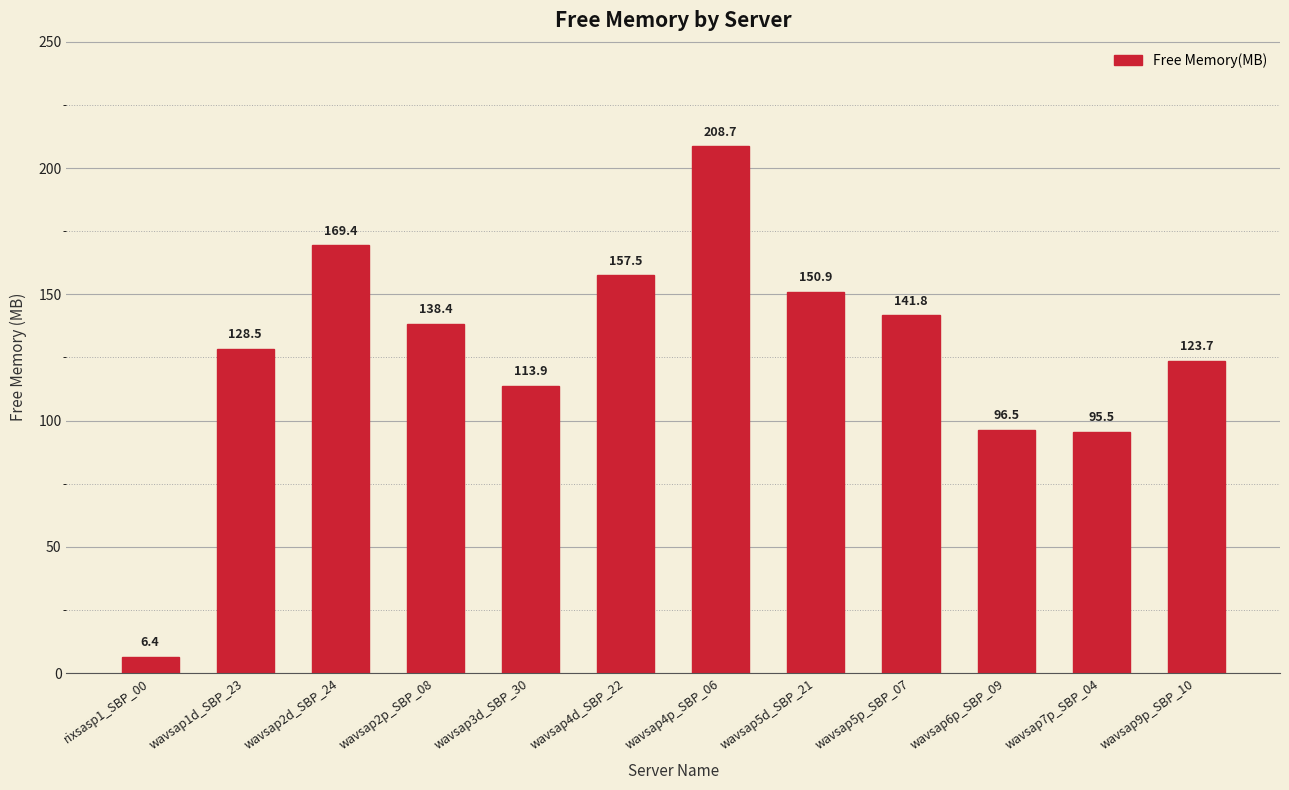

What is the label of the 2nd bar from the right?

wavsap7p_SBP_04